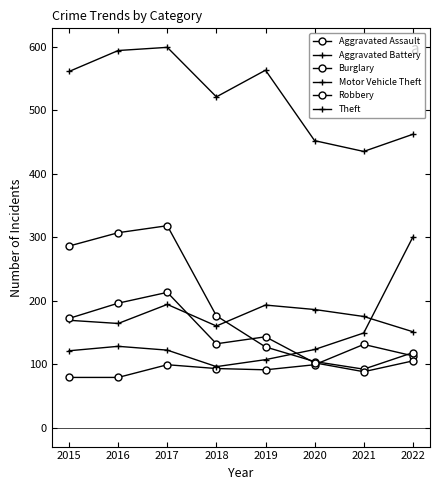

What is the value of the Aggravated Battery point at the 5th from the left?

193